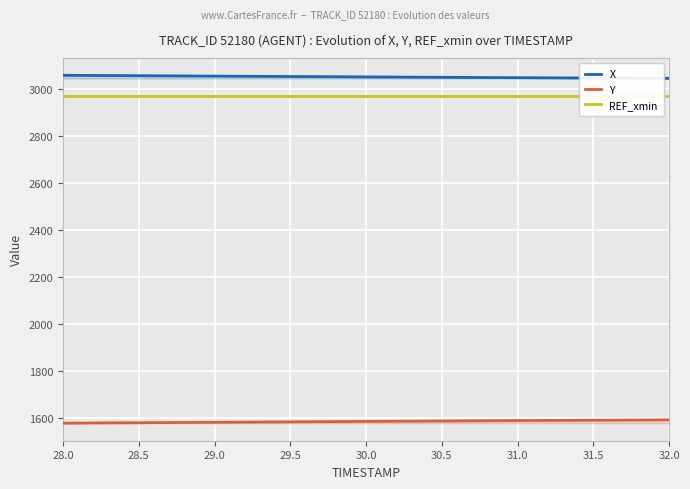

What is the label of the 2nd point from the left?

28.5